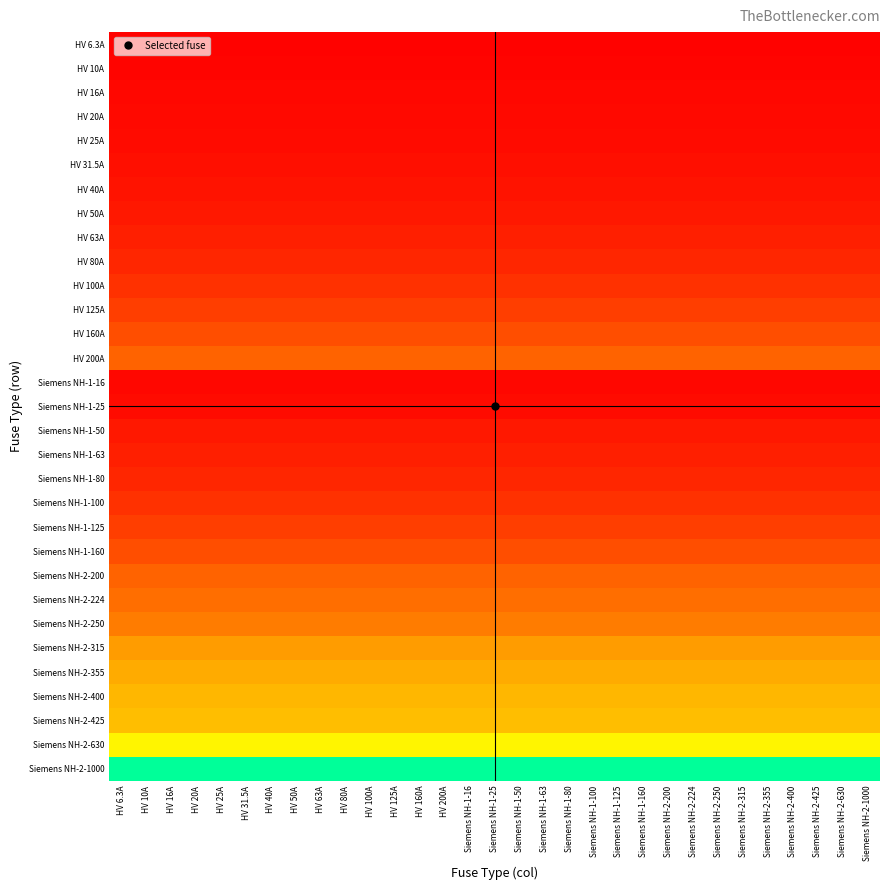

At which category is the sum across all series the highest?

HV 6.3A